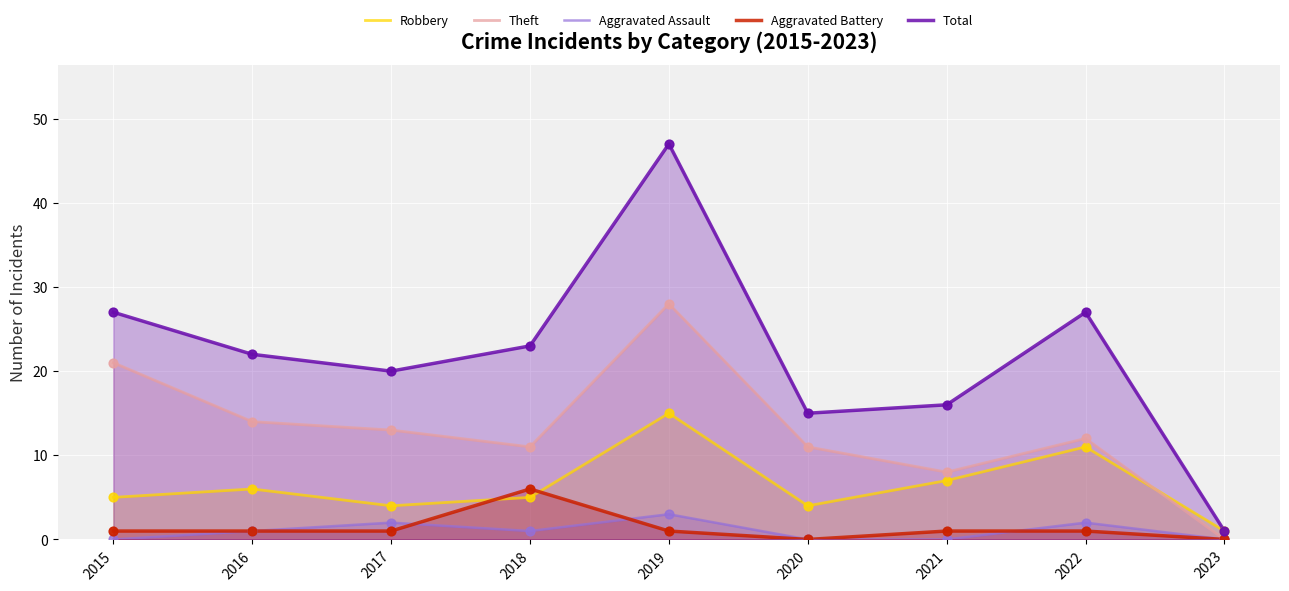

Is the value of Aggravated Assault at 2018 greater than the value of Theft at 2023?

Yes